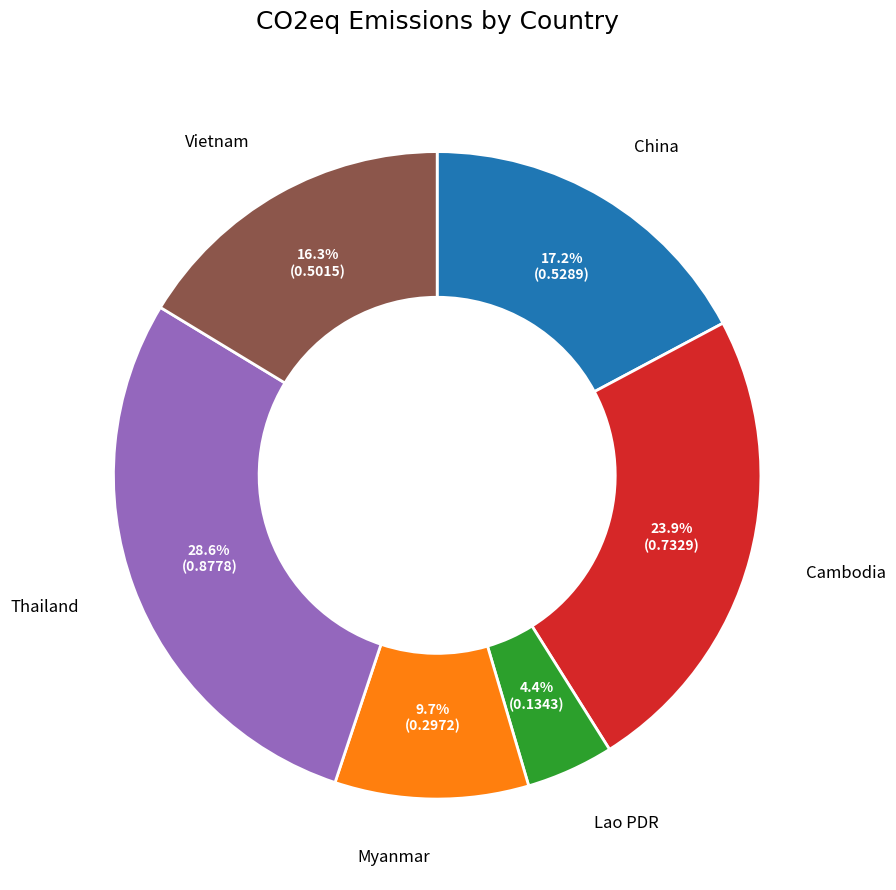

Which category has the smallest portion of the pie?

Lao PDR